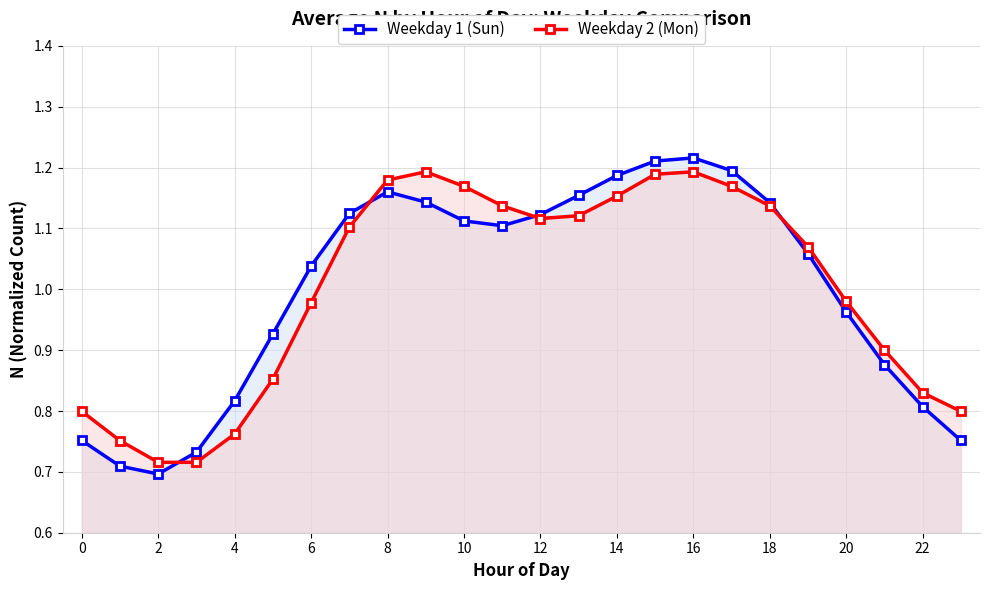

How many values in the Weekday 2 (Mon) series exceed 1?

13